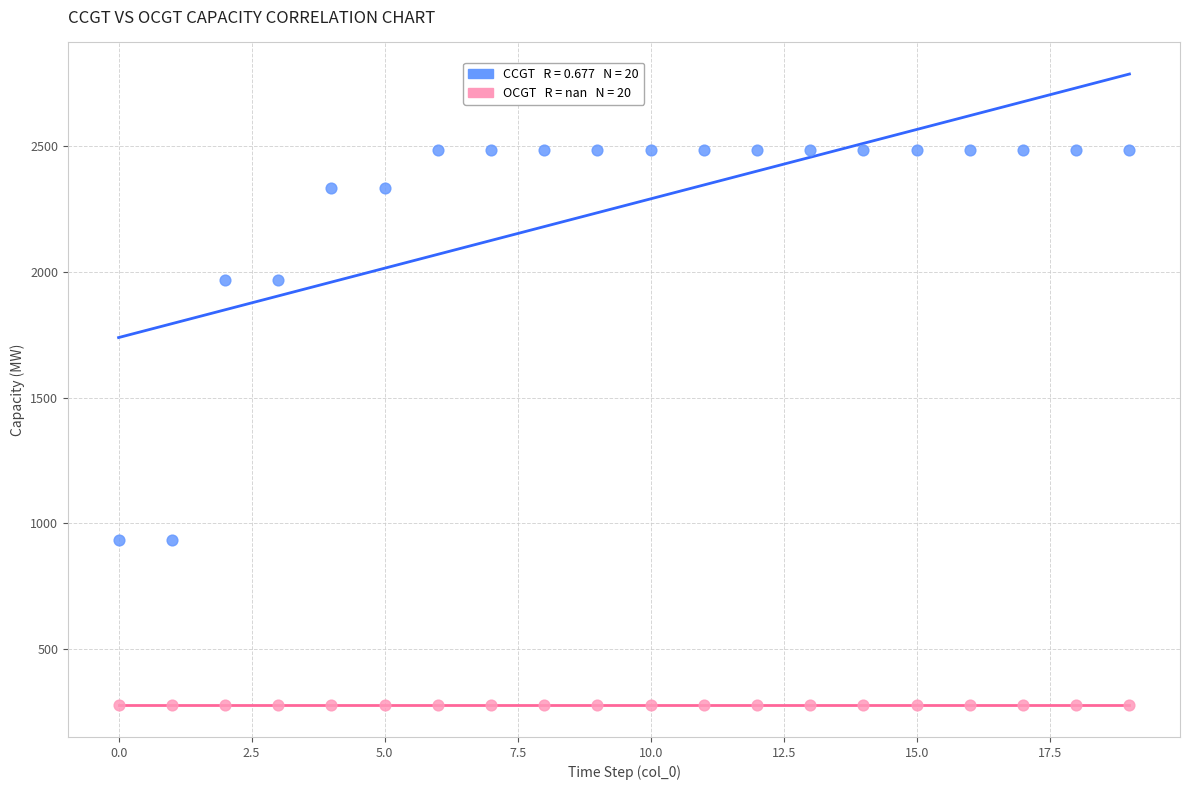

How many points are shown in the scatter plot?

40